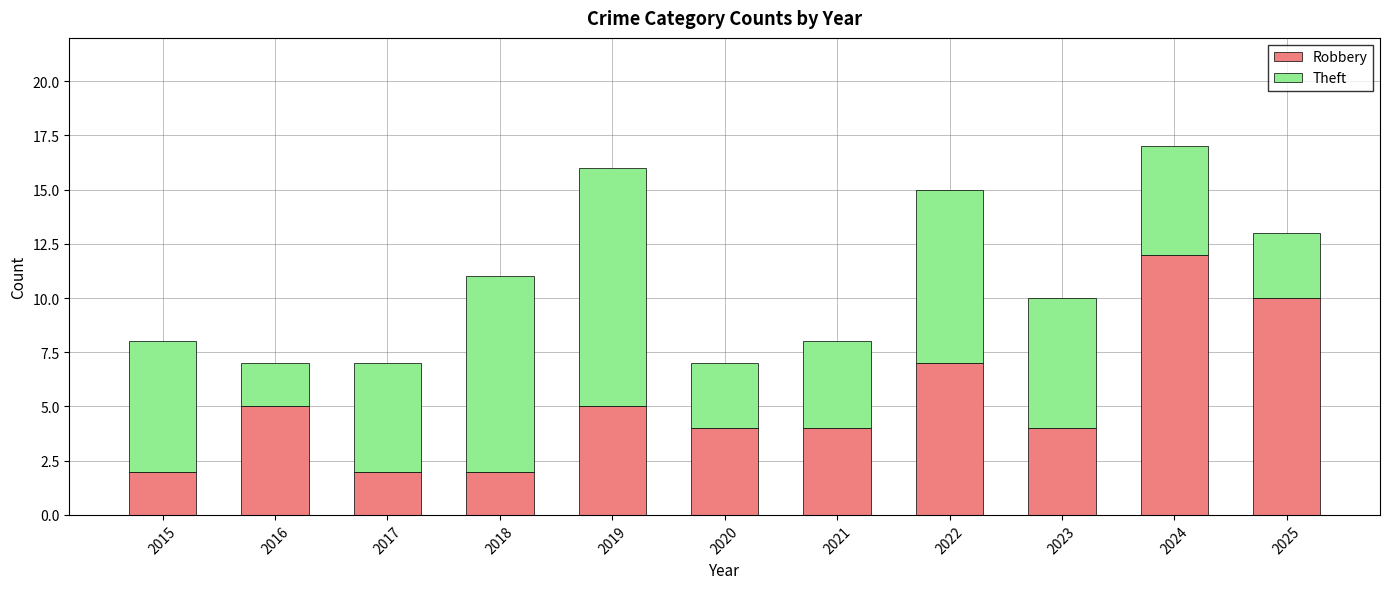

At which category is the sum across all series the highest?

2024